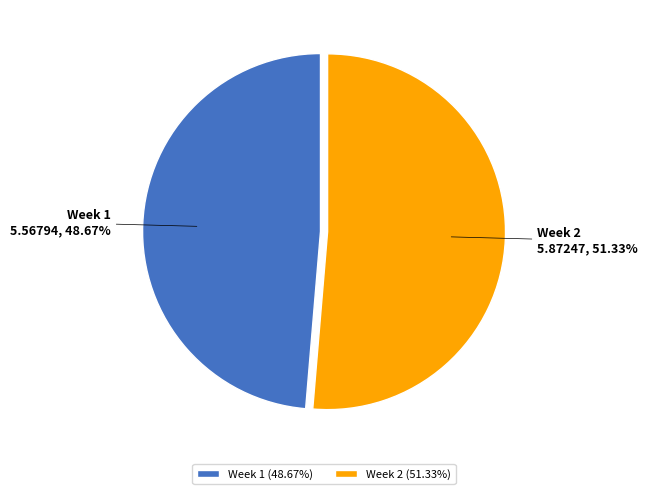

Which slice is the largest?

Week 2